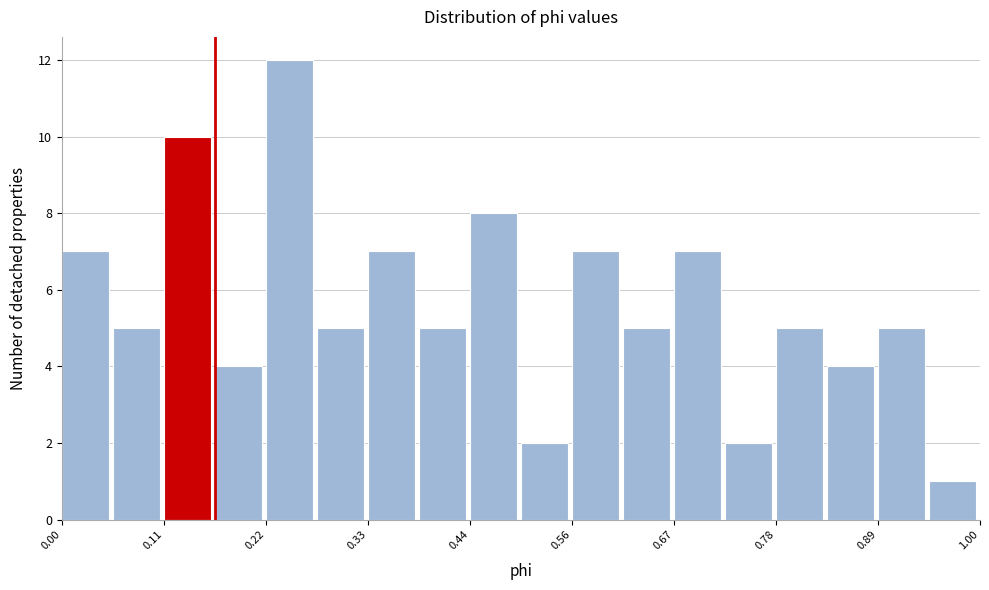

Read against the x-axis, roughly where is the centre of the tallest bar?

0.24